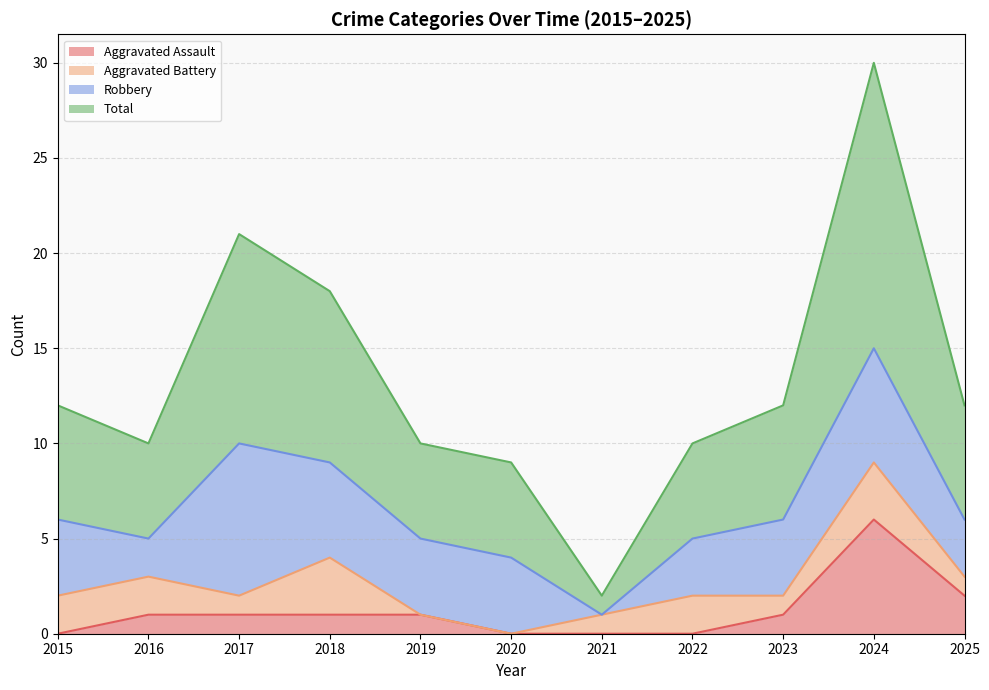

True or false: Aggravated Assault has a value of 2 at 2025.

True